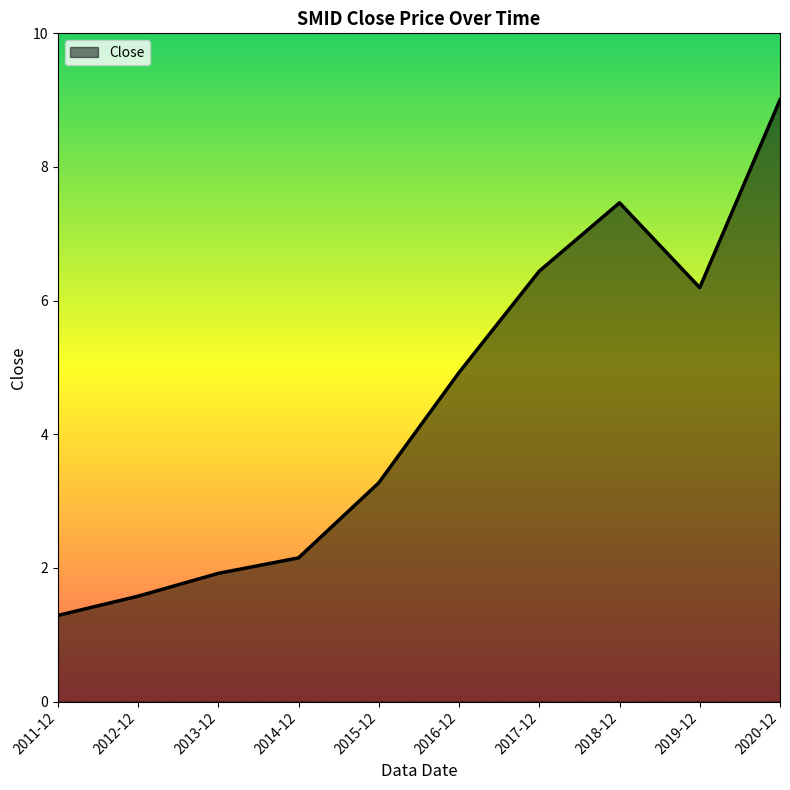

At which category does the chart reach its minimum across all series?

2011-12